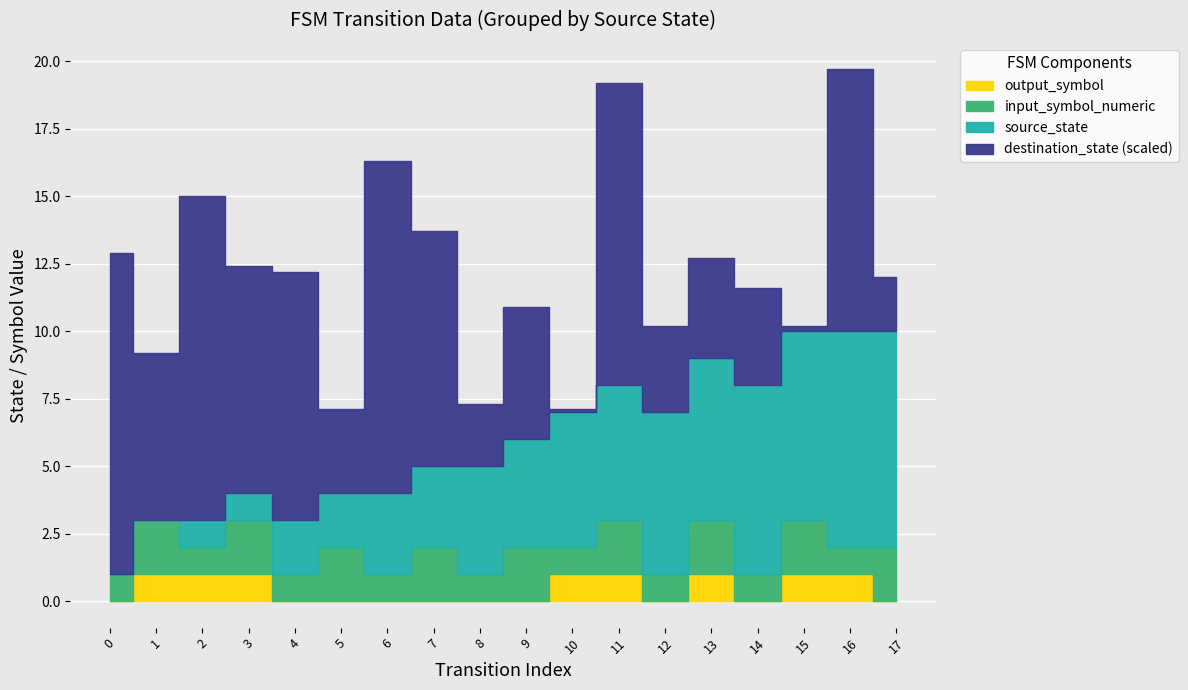

The value of output_symbol at 4 is 0. True or false?

True